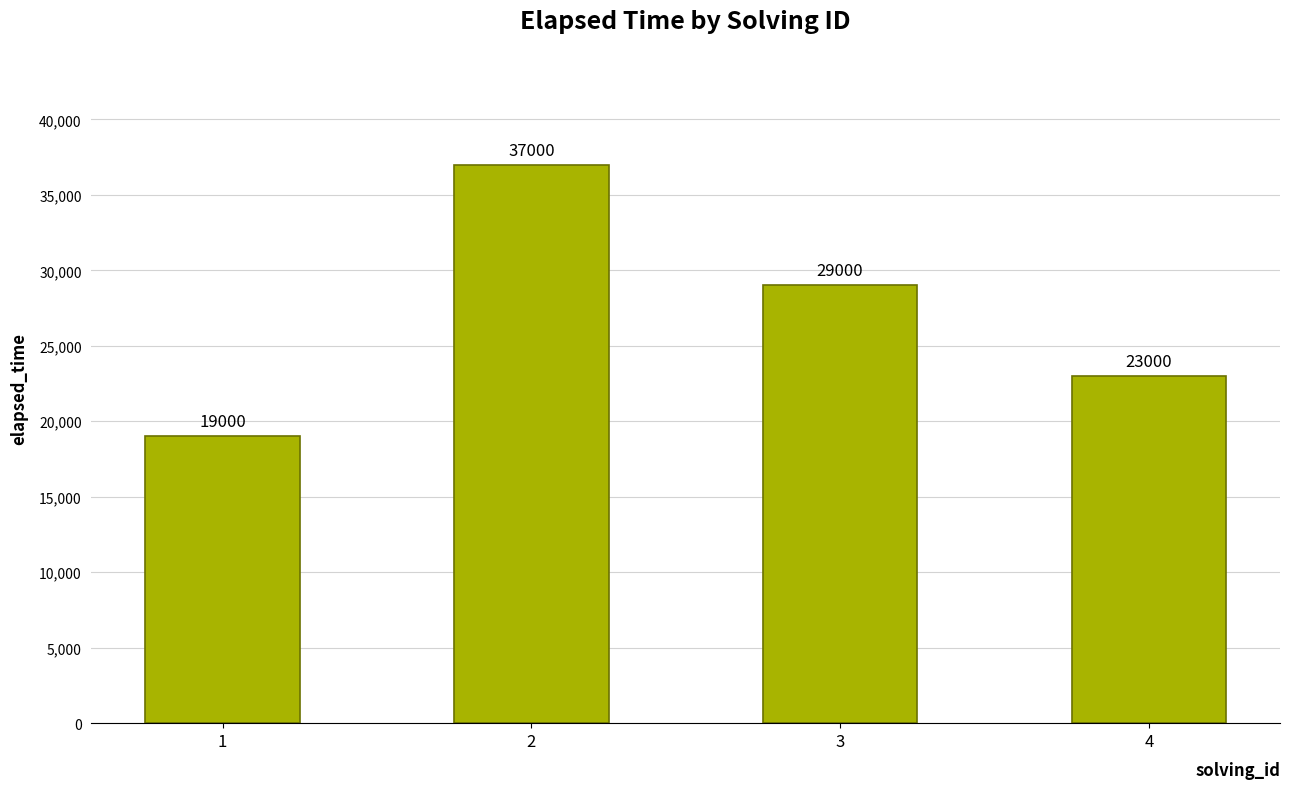

What is the difference between the maximum and second lowest values?

14000